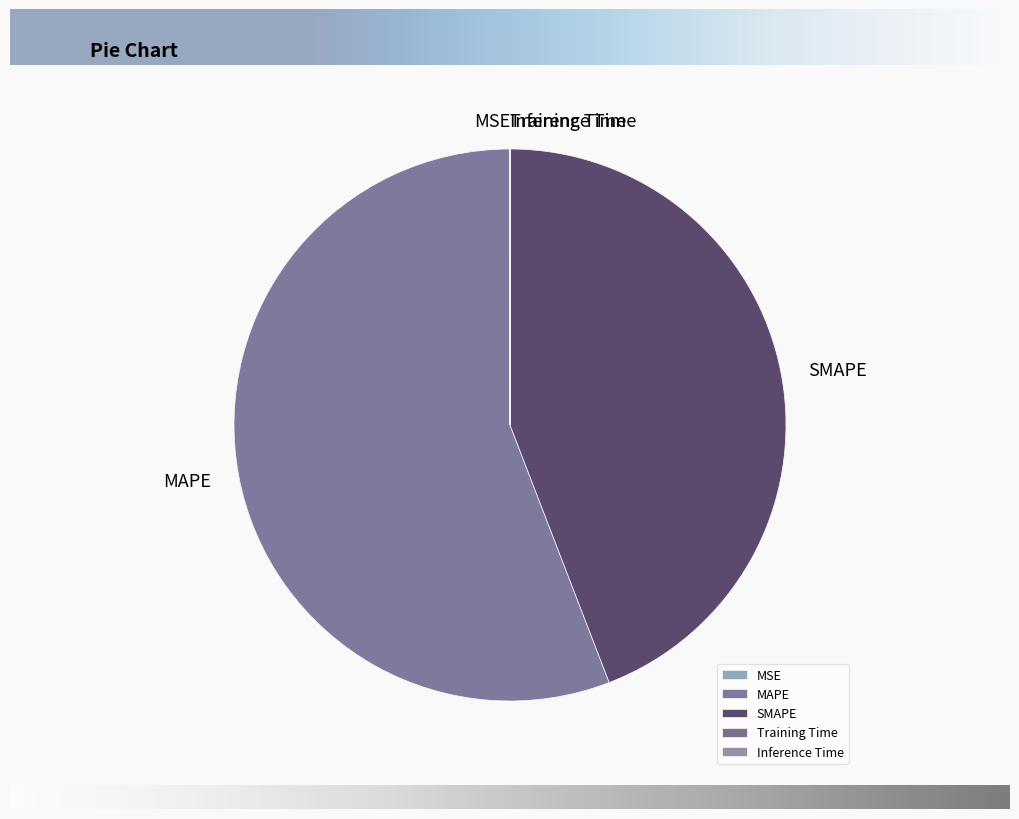

What is the largest slice in the pie chart?

MAPE